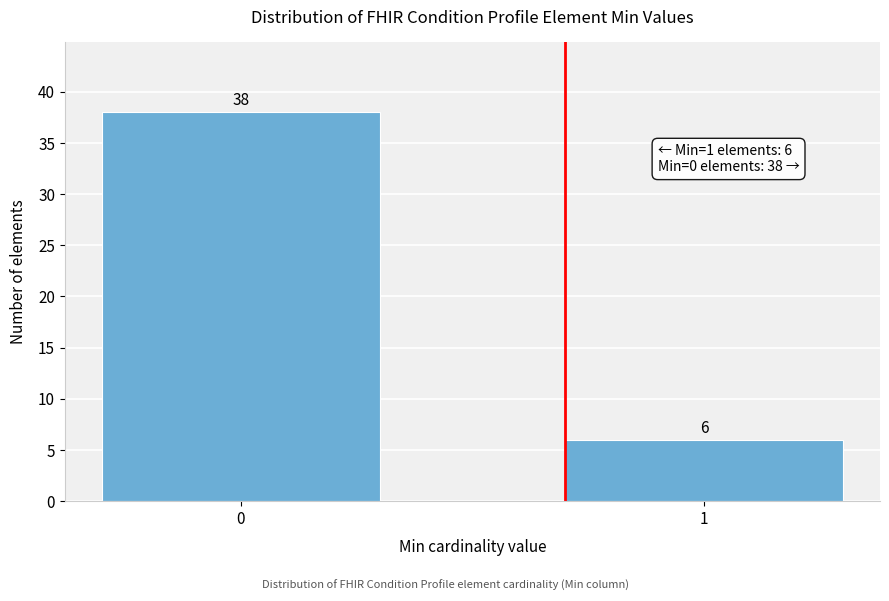

Reading right to left, extract all data points from this chart.

6	38